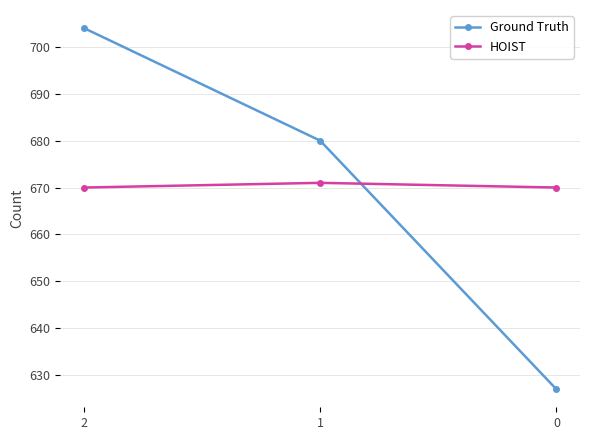

Is it true that HOIST equals 881 at 1?

False